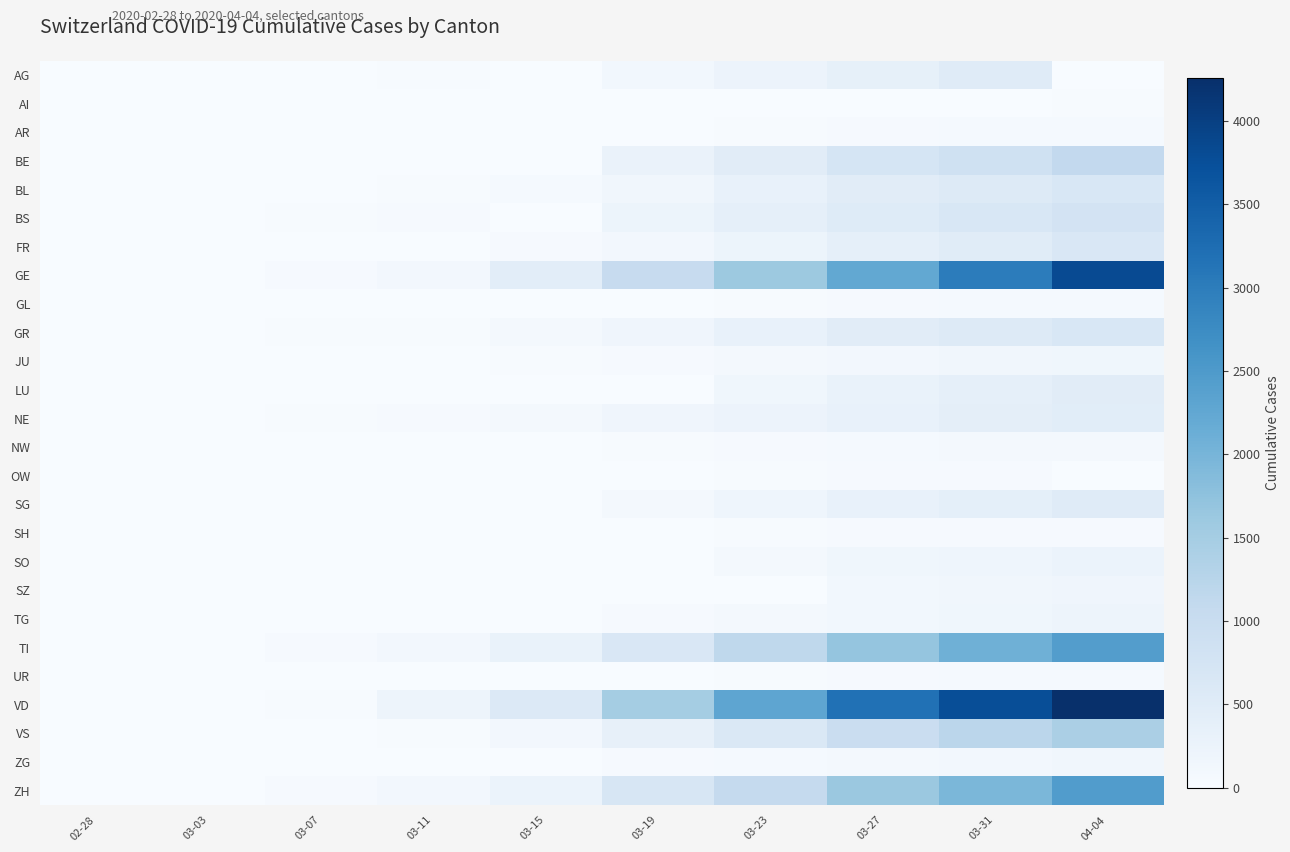

Between 04-04 and 03-23, which is larger?

03-23